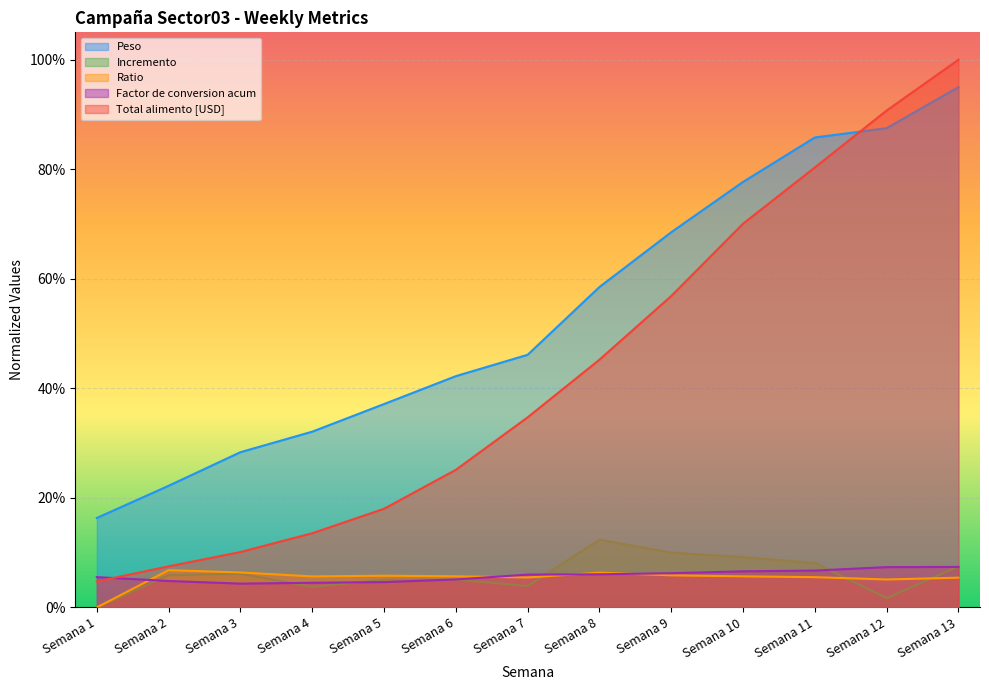

Reading left to right, what are all the values shown in this chart?

Peso: 0.2	0.2	0.3	0.3	0.4	0.4	0.5	0.6	0.7	0.8	0.9	0.9	0.9
Incremento: 0.0	0.1	0.1	0.0	0.1	0.1	0.0	0.1	0.1	0.1	0.1	0.0	0.1
Ratio: 0.0	0.1	0.1	0.1	0.1	0.1	0.1	0.1	0.1	0.1	0.1	0.1	0.1
Factor de conversion acum: 0.1	0.0	0.0	0.0	0.0	0.1	0.1	0.1	0.1	0.1	0.1	0.1	0.1
Total alimento [USD]: 0.0	0.1	0.1	0.1	0.2	0.3	0.3	0.5	0.6	0.7	0.8	0.9	1.0